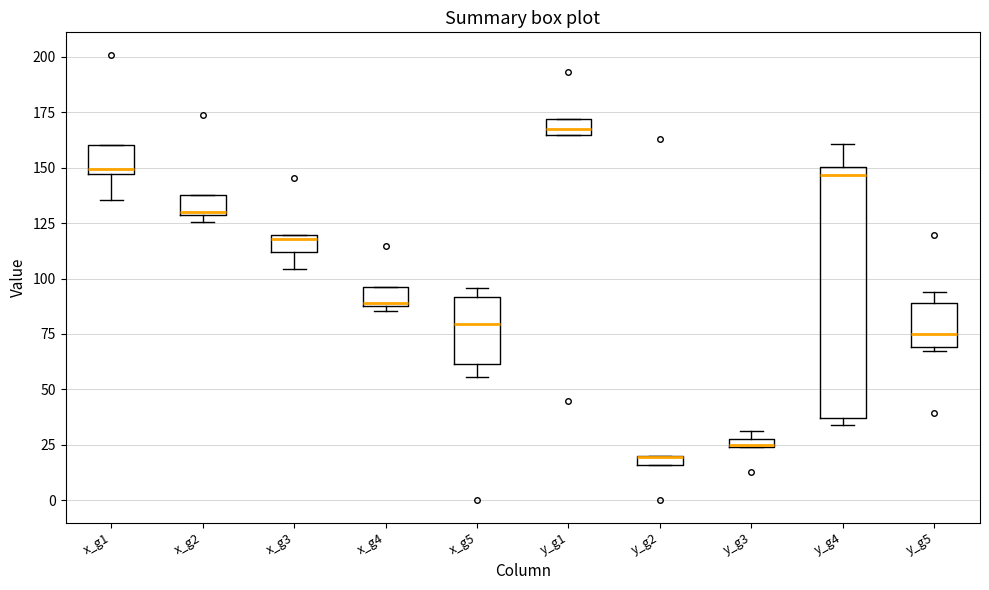

Where does the median line of the box for x_g5 sit on the y-axis? The values are not printed on the chart, so give them approximately, as read against the axis.

80